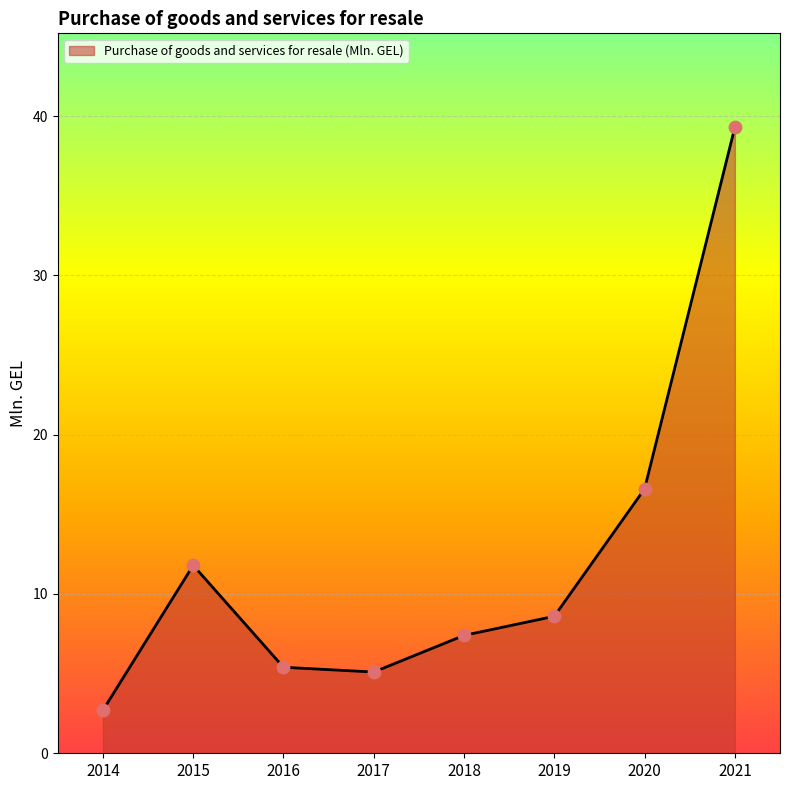

What is the change in value from 2016 to 2021?

+33.9